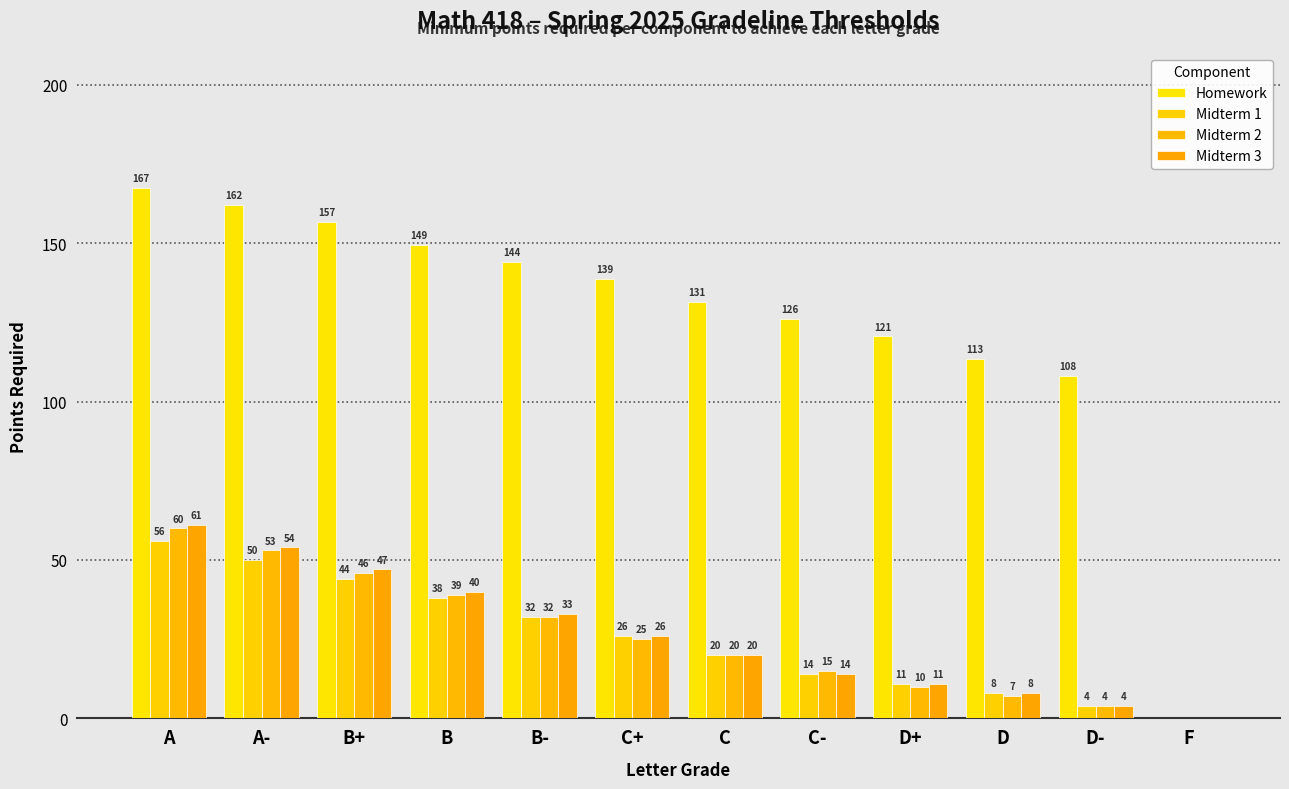

How many categories are shown in the chart?

12